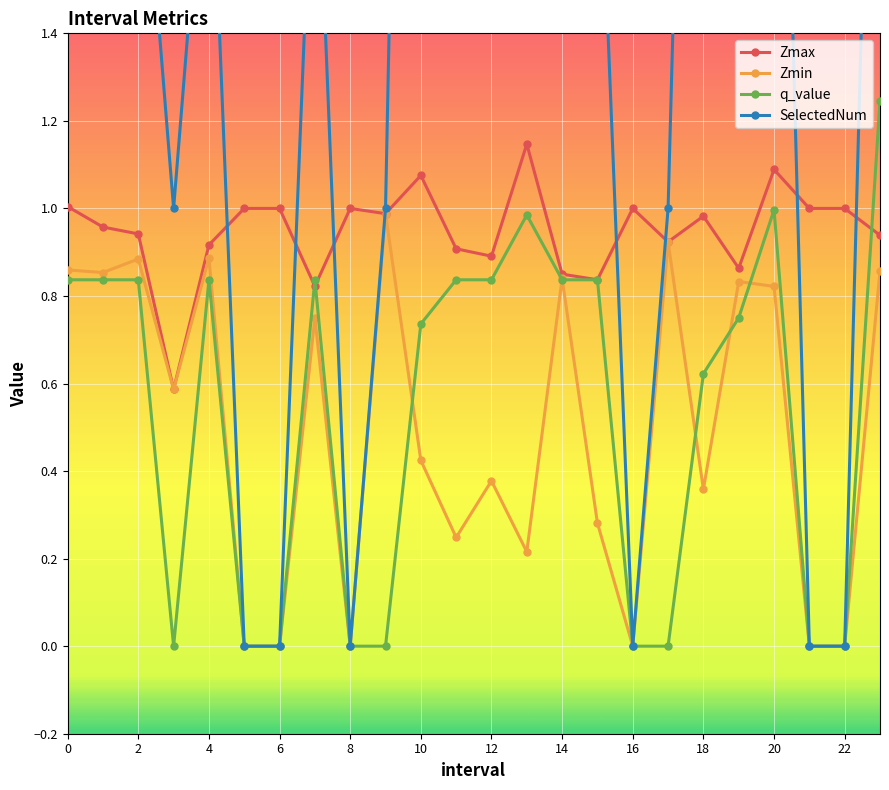

What is the total value across all series at 0?

4.7